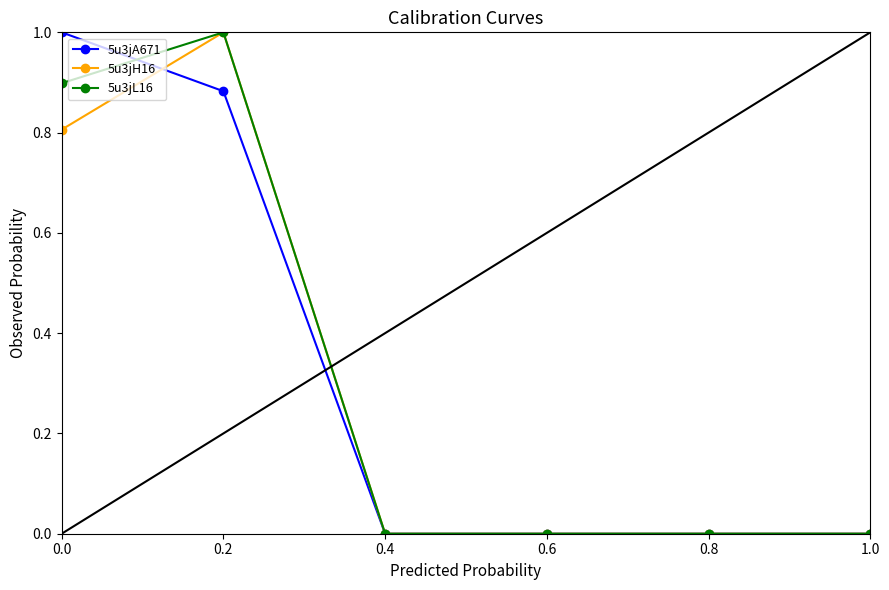

True or false: 5u3jA671 has more than 1 interior local peaks.

False